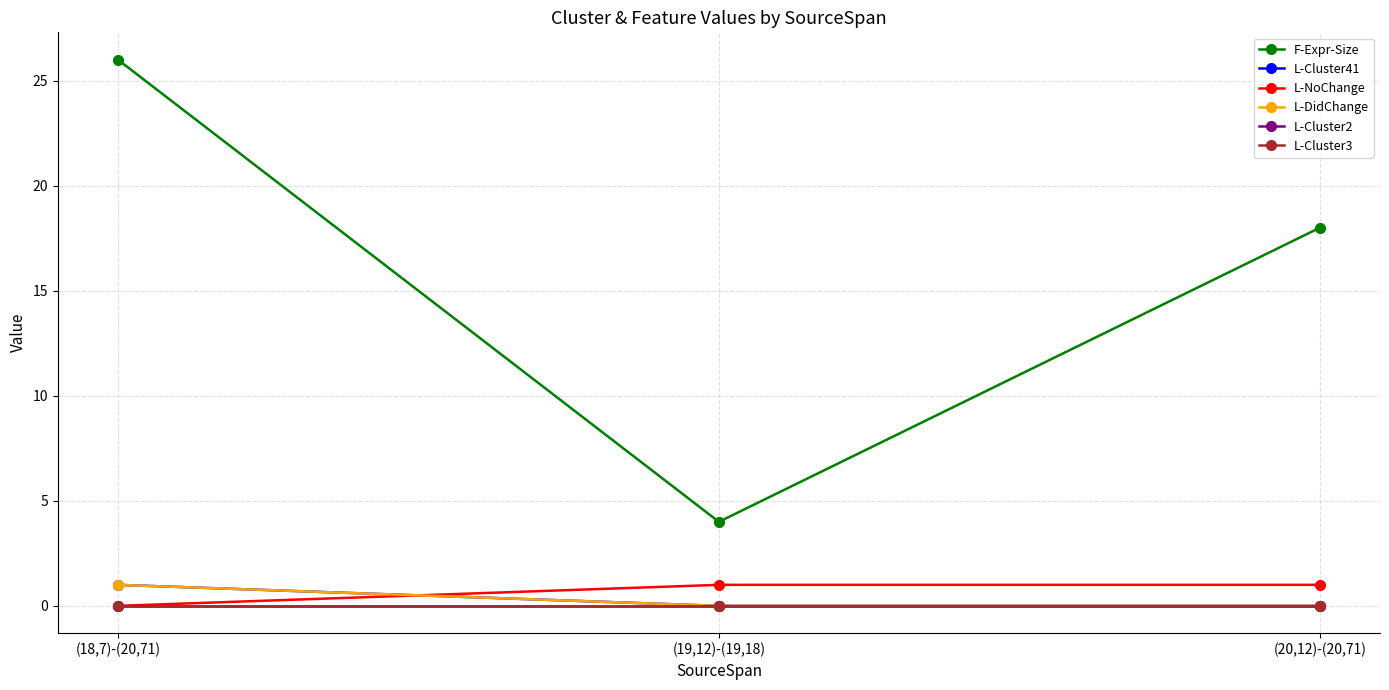

What is the label of the 1st point from the right?

(20,12)-(20,71)